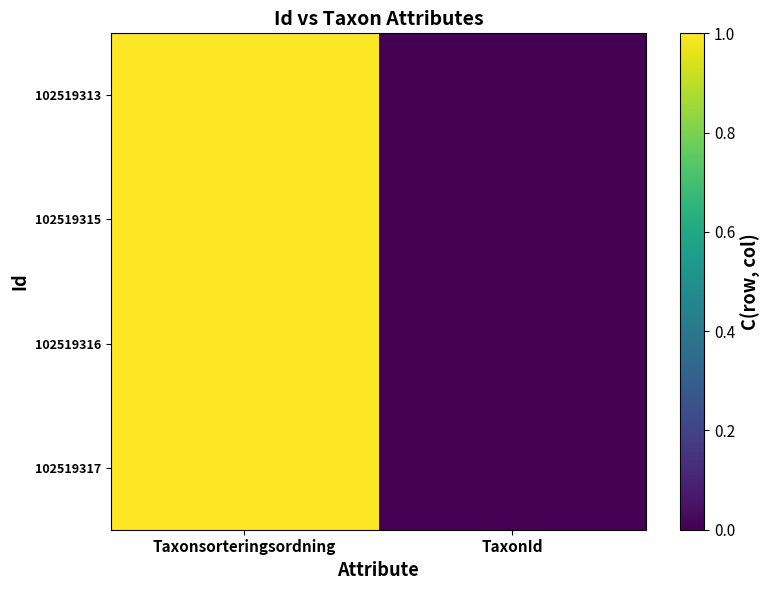

List the series in order of their peak value, highest first.

102519315, 102519316, 102519317, 102519313